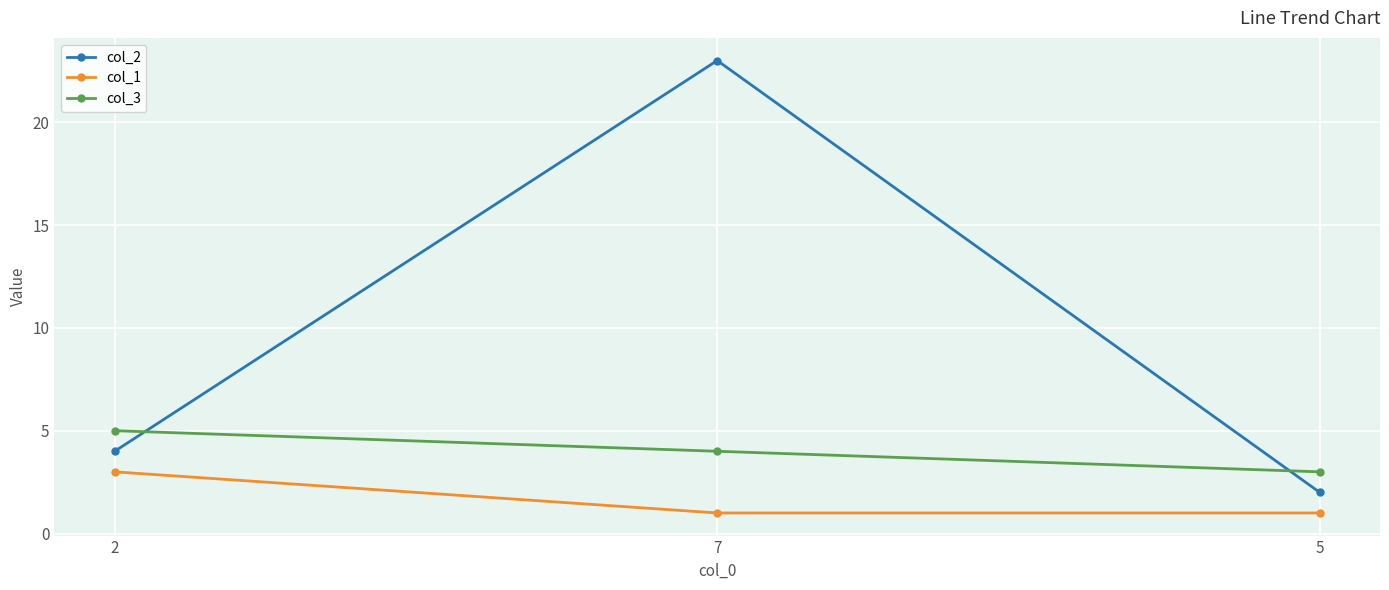

Which series has the widest spread of values?

col_2